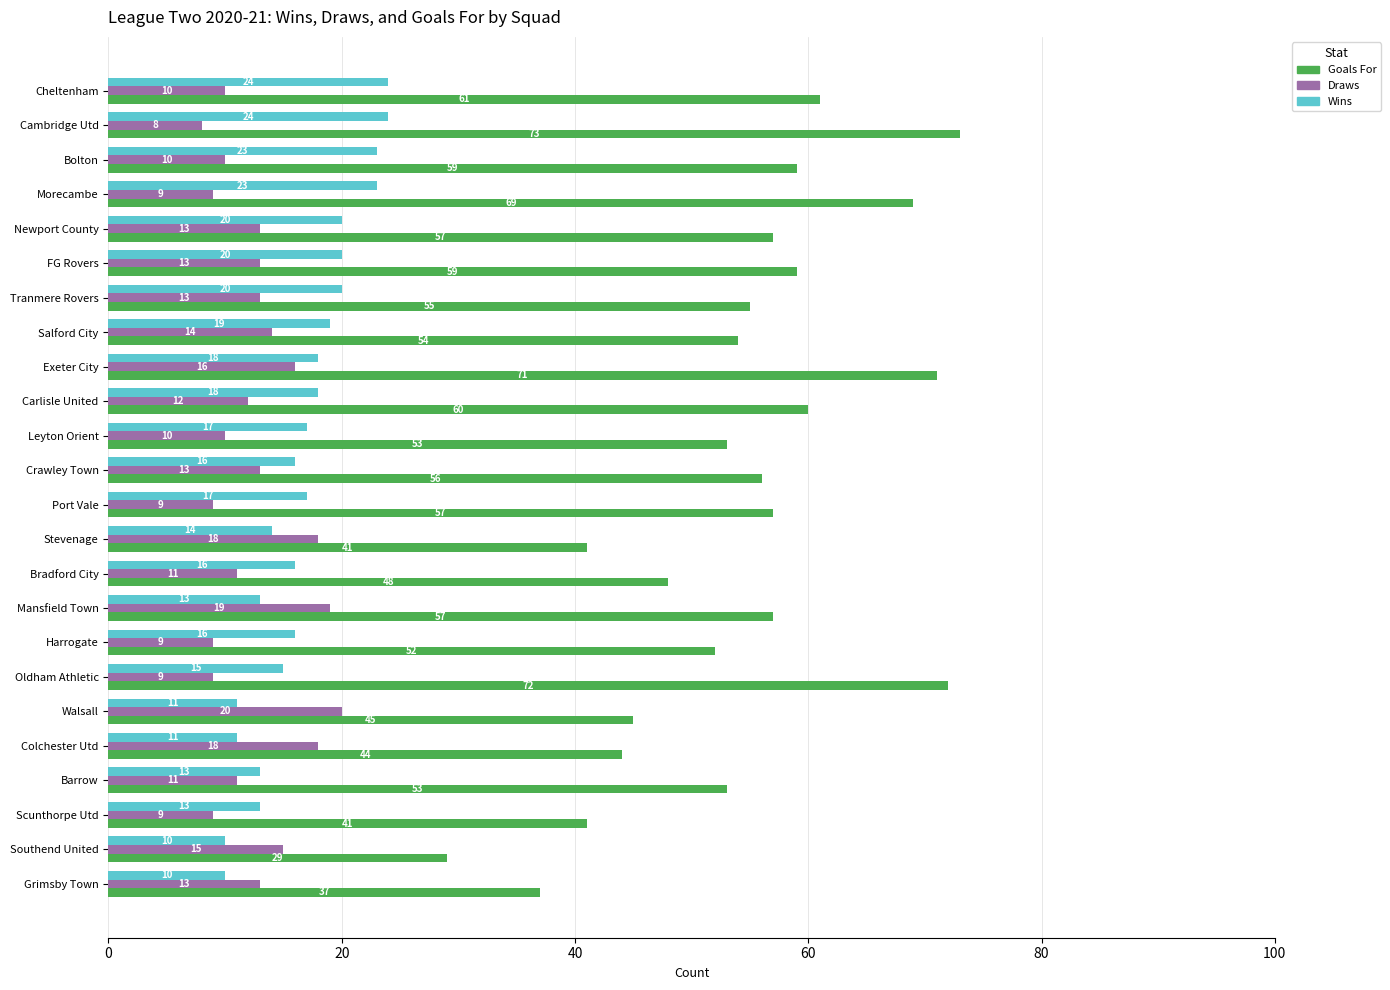

What is the average value of the Draws series?

13